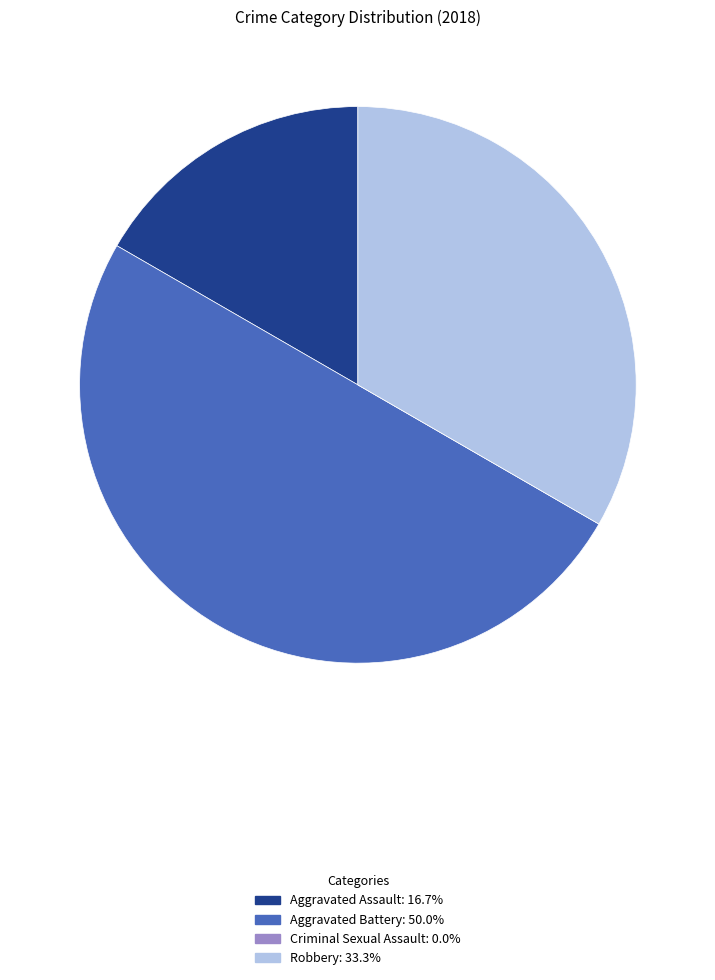

Combined, do Aggravated Assault and Aggravated Battery account for over 50%?

Yes